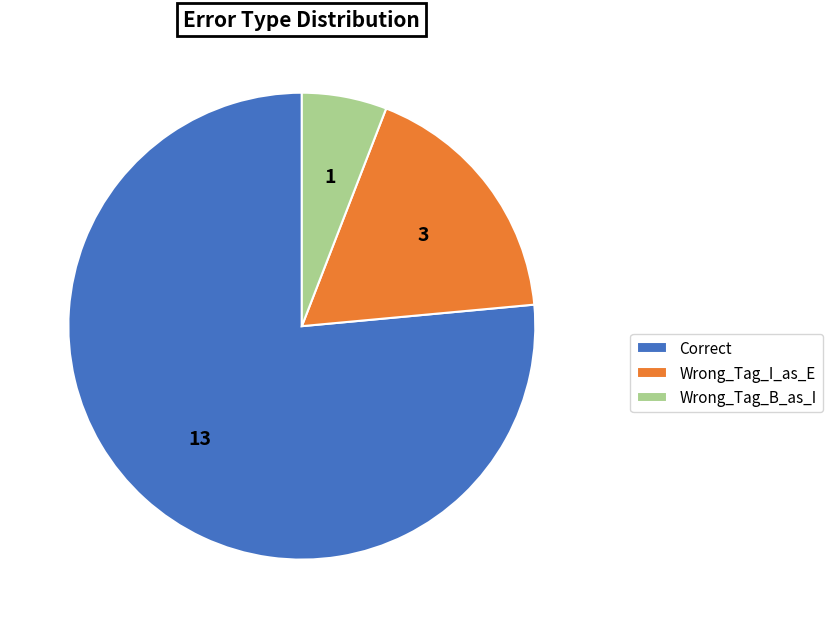

What is the smallest slice in the pie chart?

Wrong_Tag_B_as_I